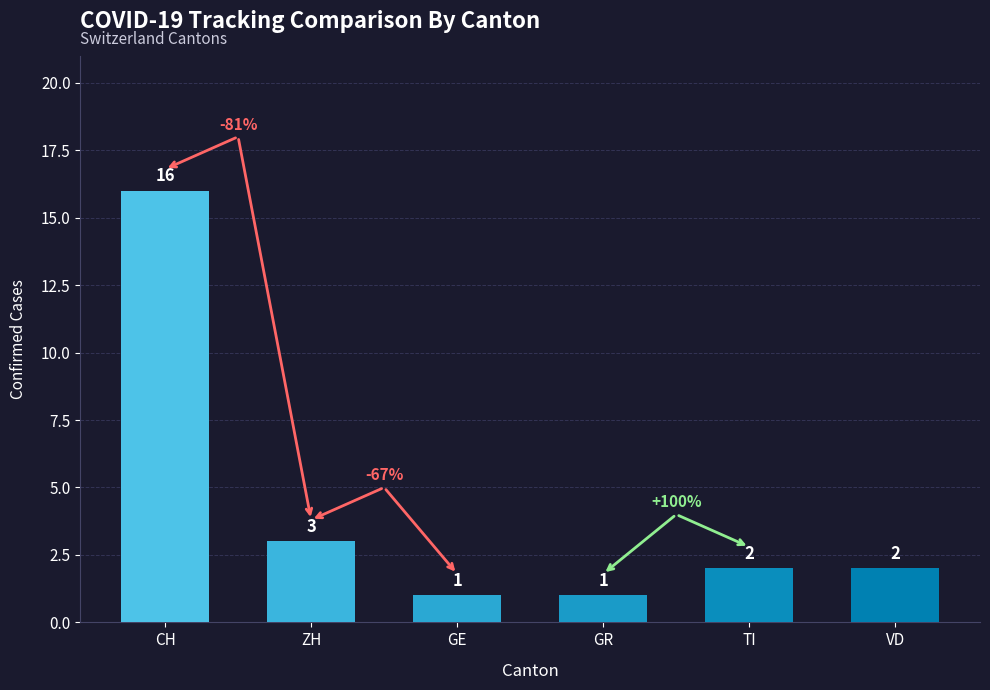

What is the ratio of the value at CH to the value at VD?

8.0